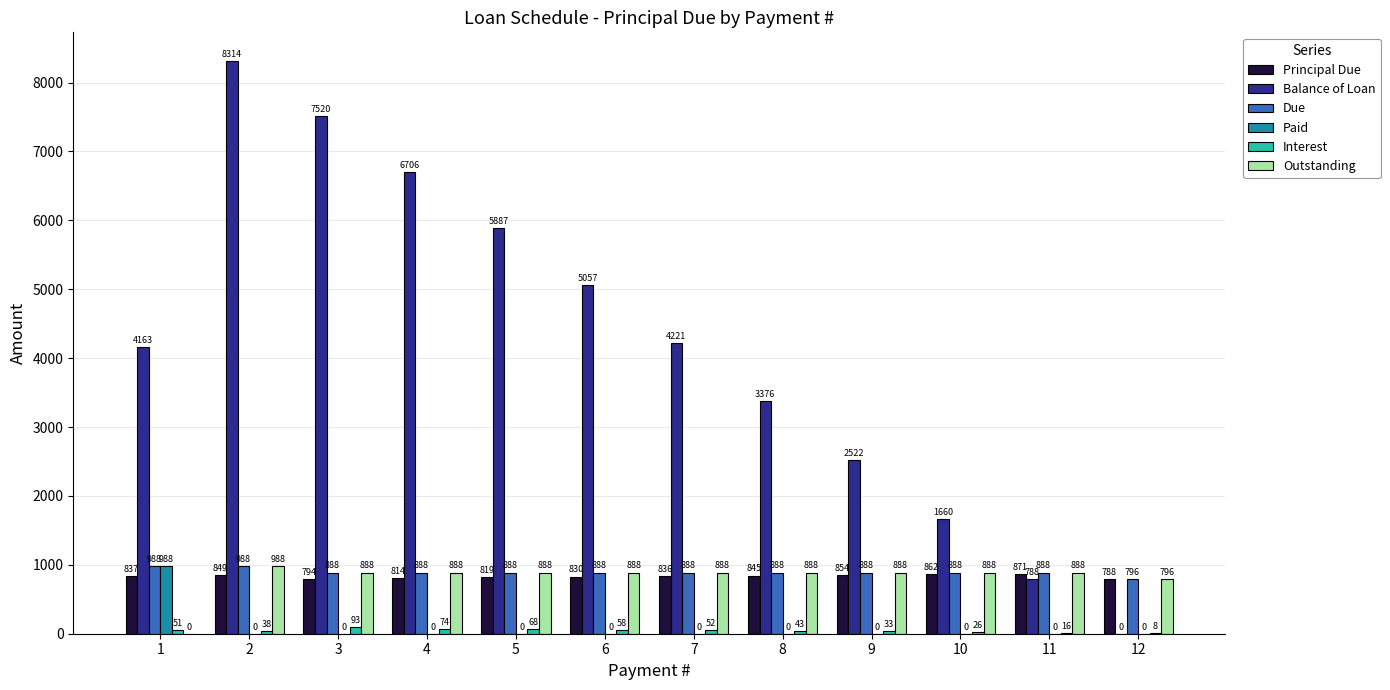

How many groups of bars are there?

12